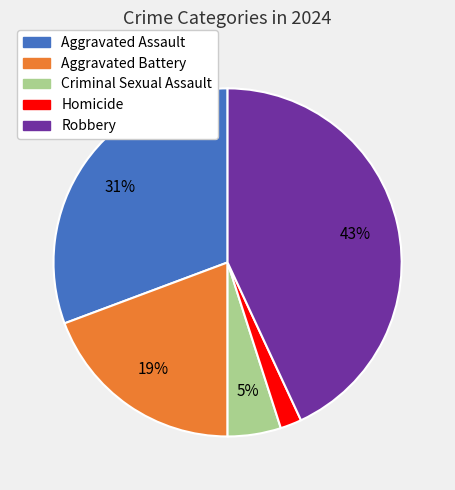

Does Aggravated Battery account for over 50% of the chart?

No